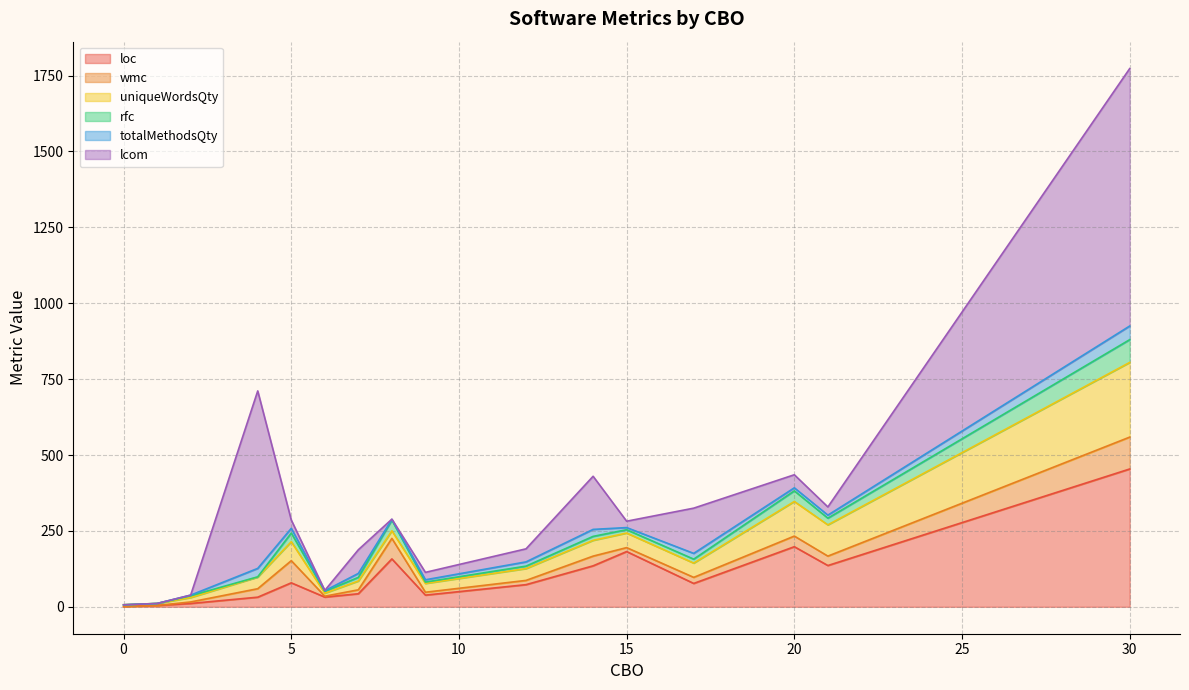

What is the total value across all series at 1?

12